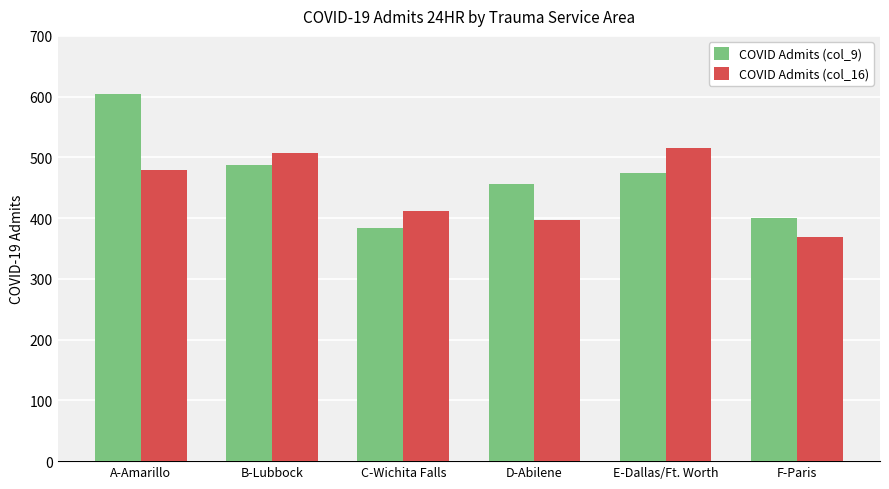

Which series has the widest spread of values?

COVID Admits (col_9)